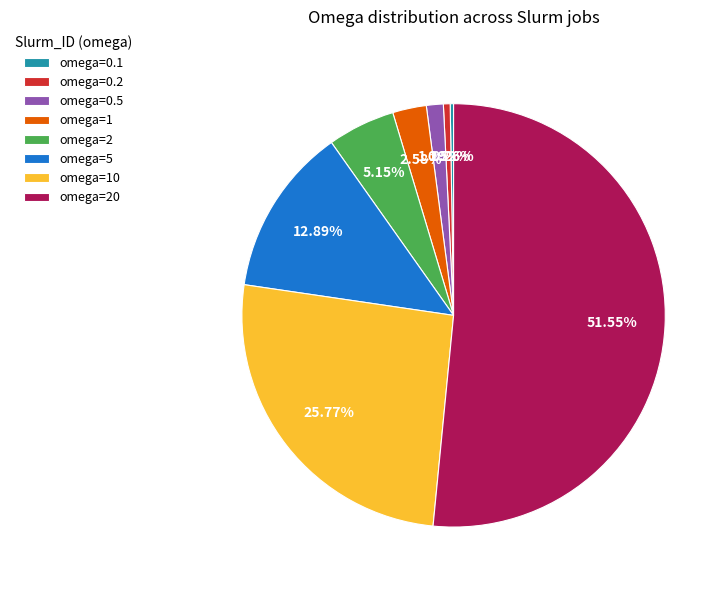

To the nearest percent, what is the average slice percentage?

12%